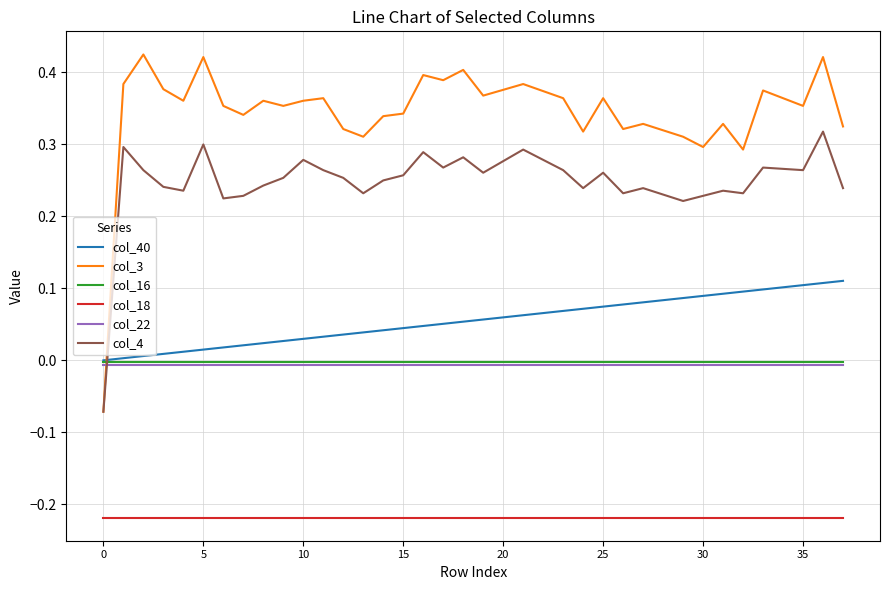

Which series has the widest spread of values?

col_3